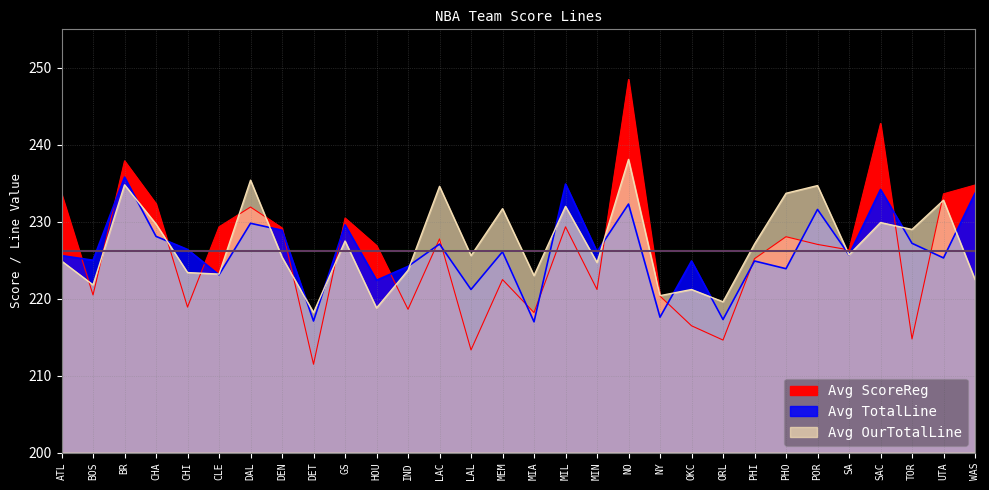

What is the difference between the second highest and minimum values in the Avg OurTotalLine series?

17.2